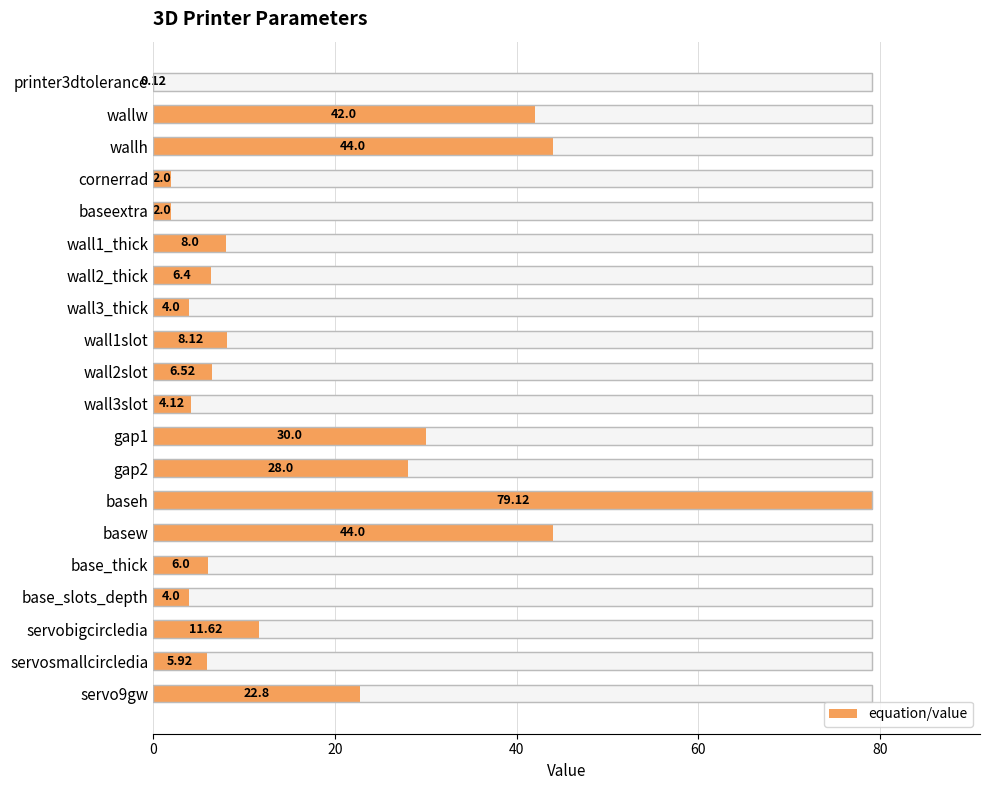

Read the value at wallh.

44.0